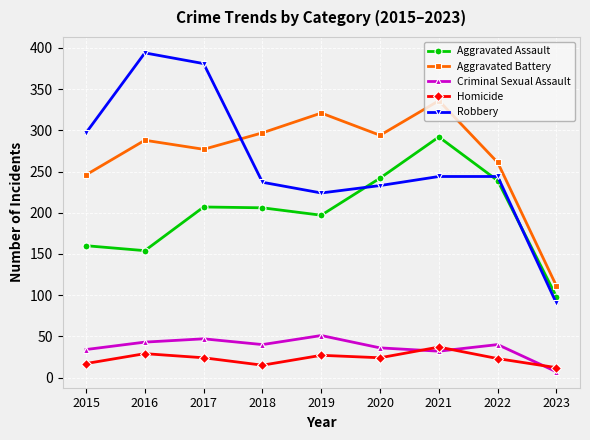

What are all the series names shown in the legend?

Aggravated Assault, Aggravated Battery, Criminal Sexual Assault, Homicide, Robbery